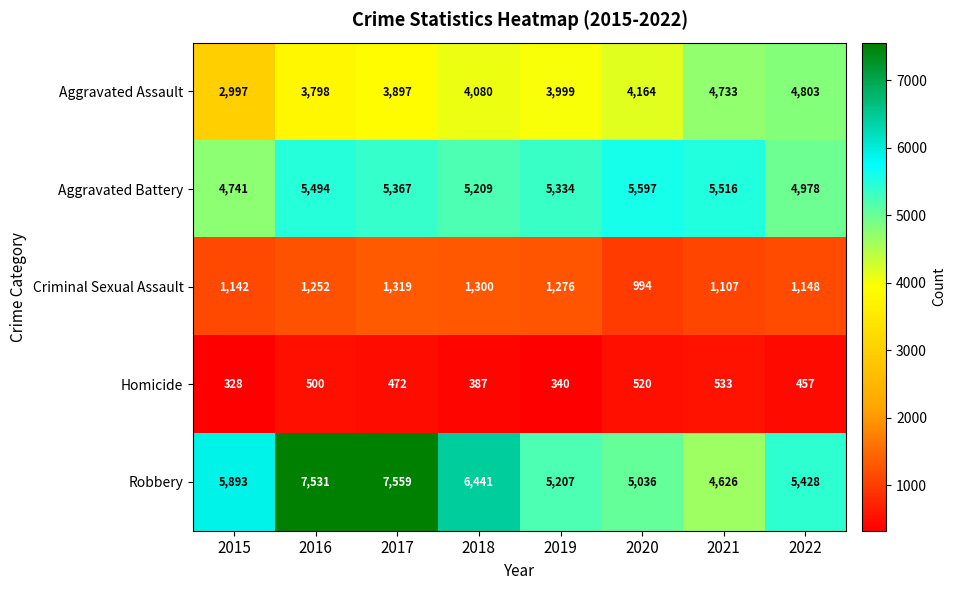

What is the difference between the highest and lowest values at 2015?

5565